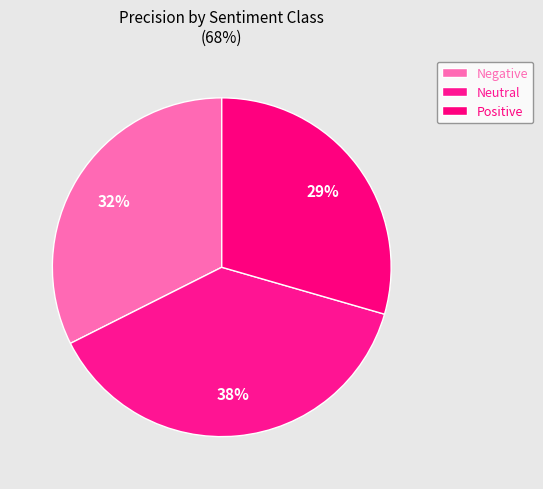

The Positive slice represents 38% of the pie. True or false?

False